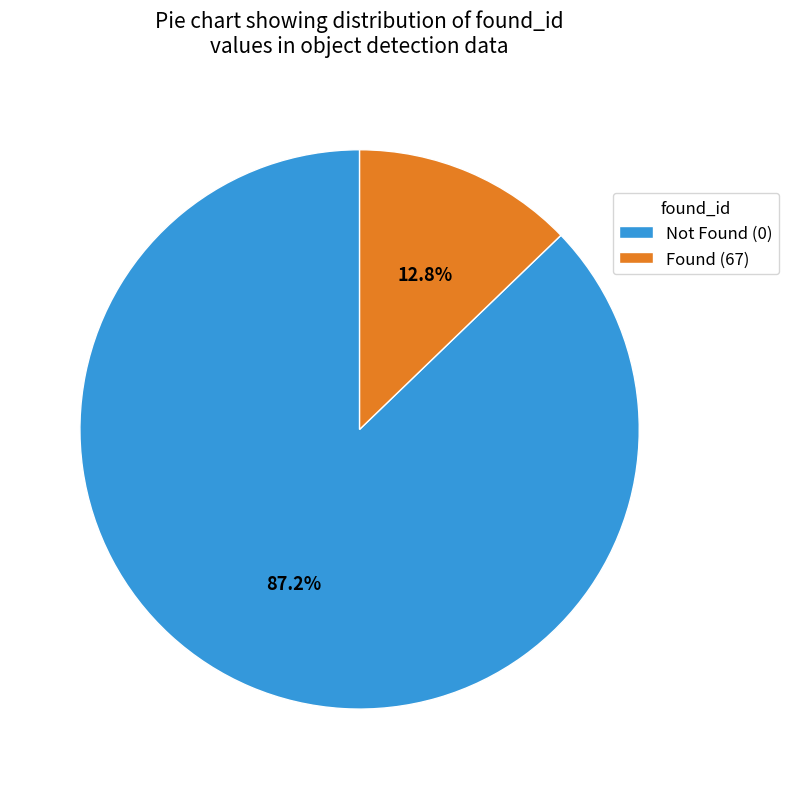

What is the smallest slice in the pie chart?

Found (67)